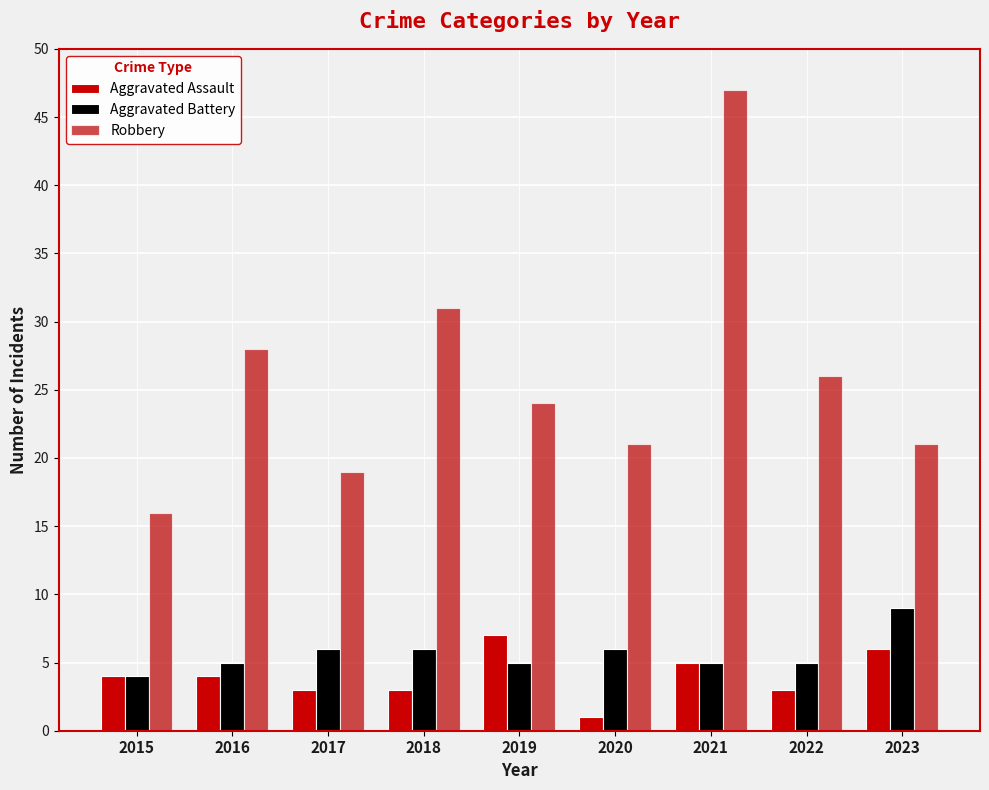

How many distinct data groups are displayed?

3